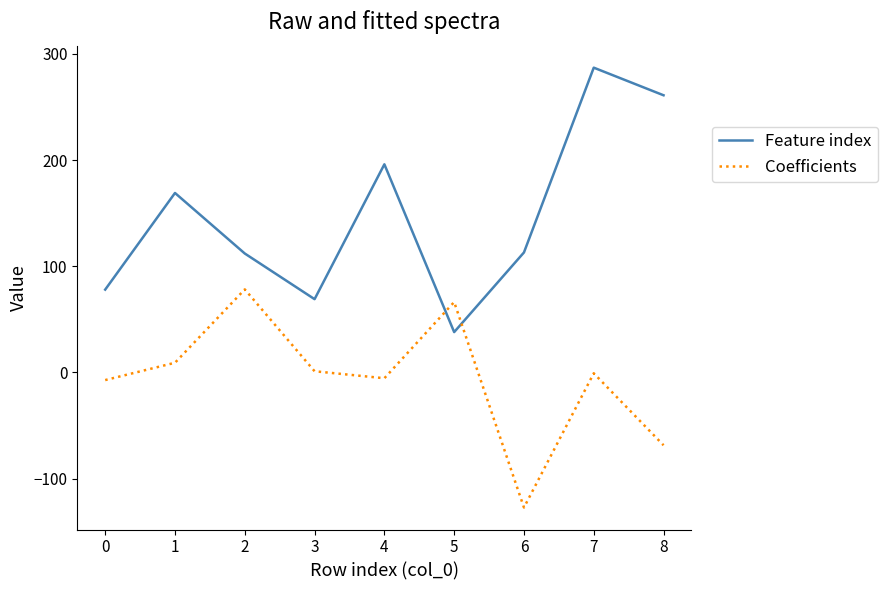

What is the spread (max minus min) of values at 5?

28.3